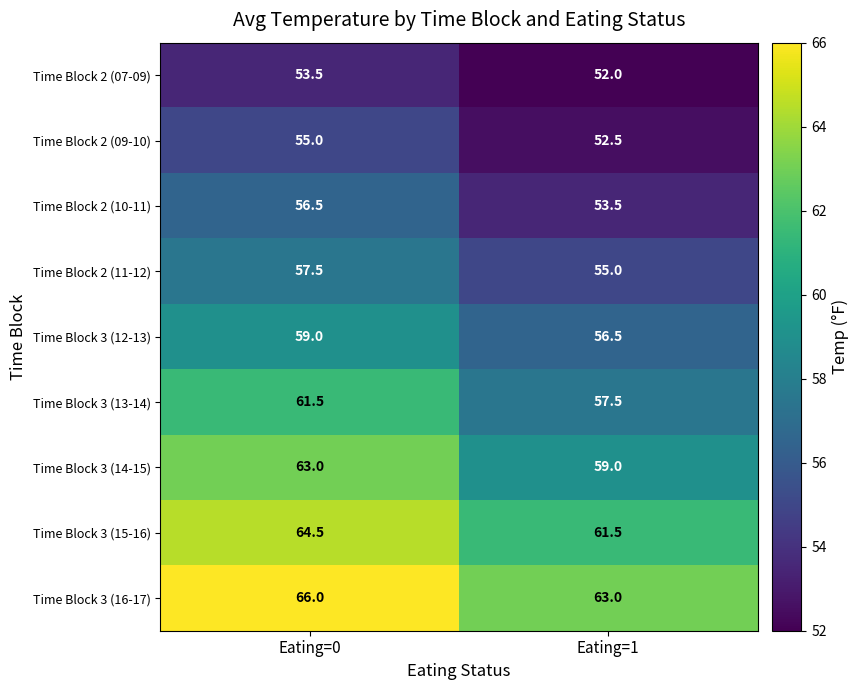

What is the spread (max minus min) of values at Eating=0?

12.5